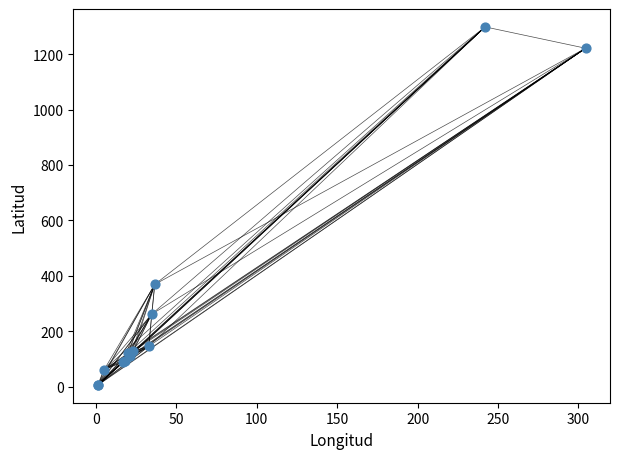

What Y value in the scatter plot is closest to 652?

369.3